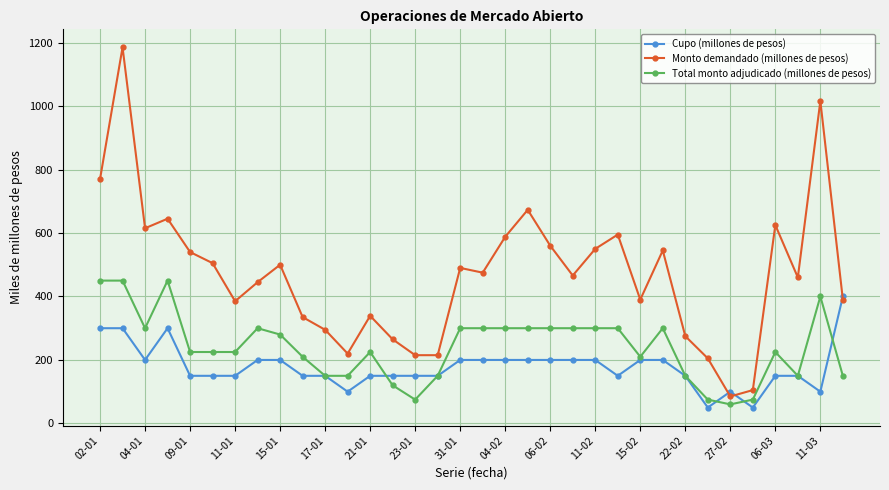

What is the minimum value shown in the chart?

50